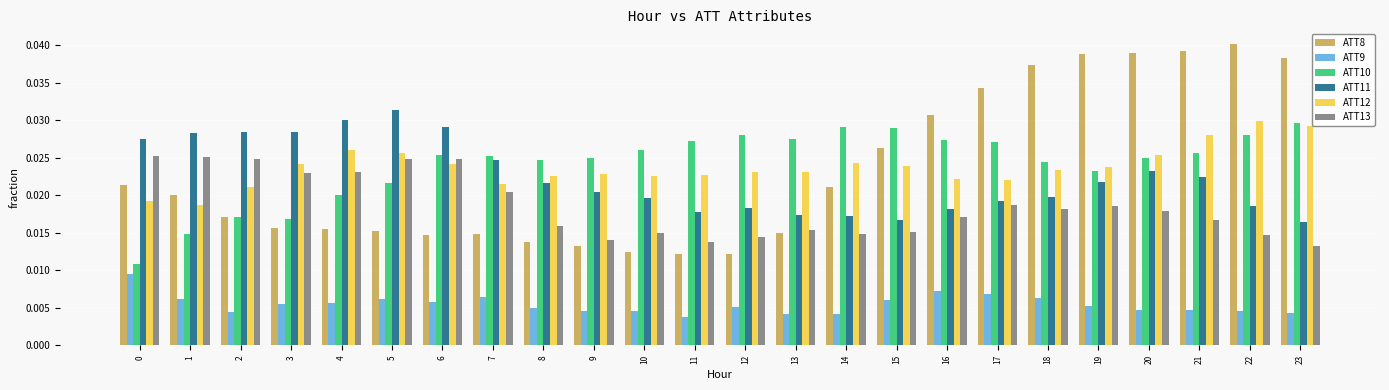

Does the chart contain any negative values?

No